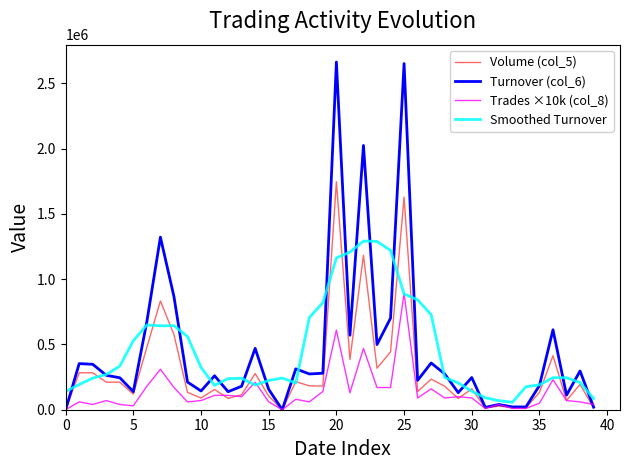

Which series has the largest range (max minus min)?

Turnover (col_6)